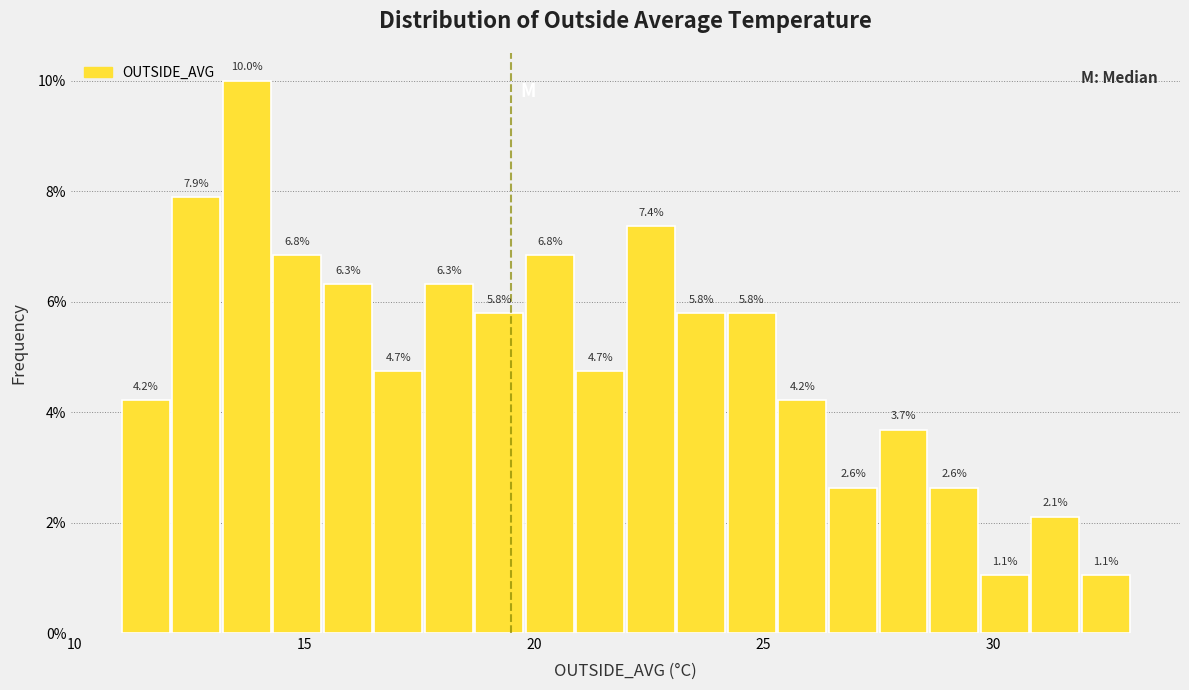

Around what value on the x-axis is the tallest bar? Give the approximate position of its centre, as read against the axis.

14.0